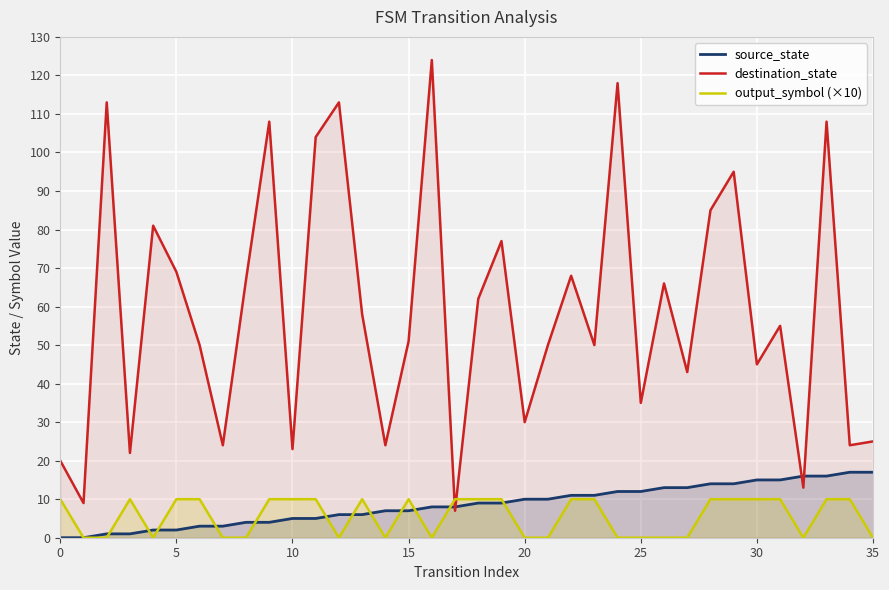

Rank the series by their maximum value, from lowest to highest.

output_symbol (×10), source_state, destination_state